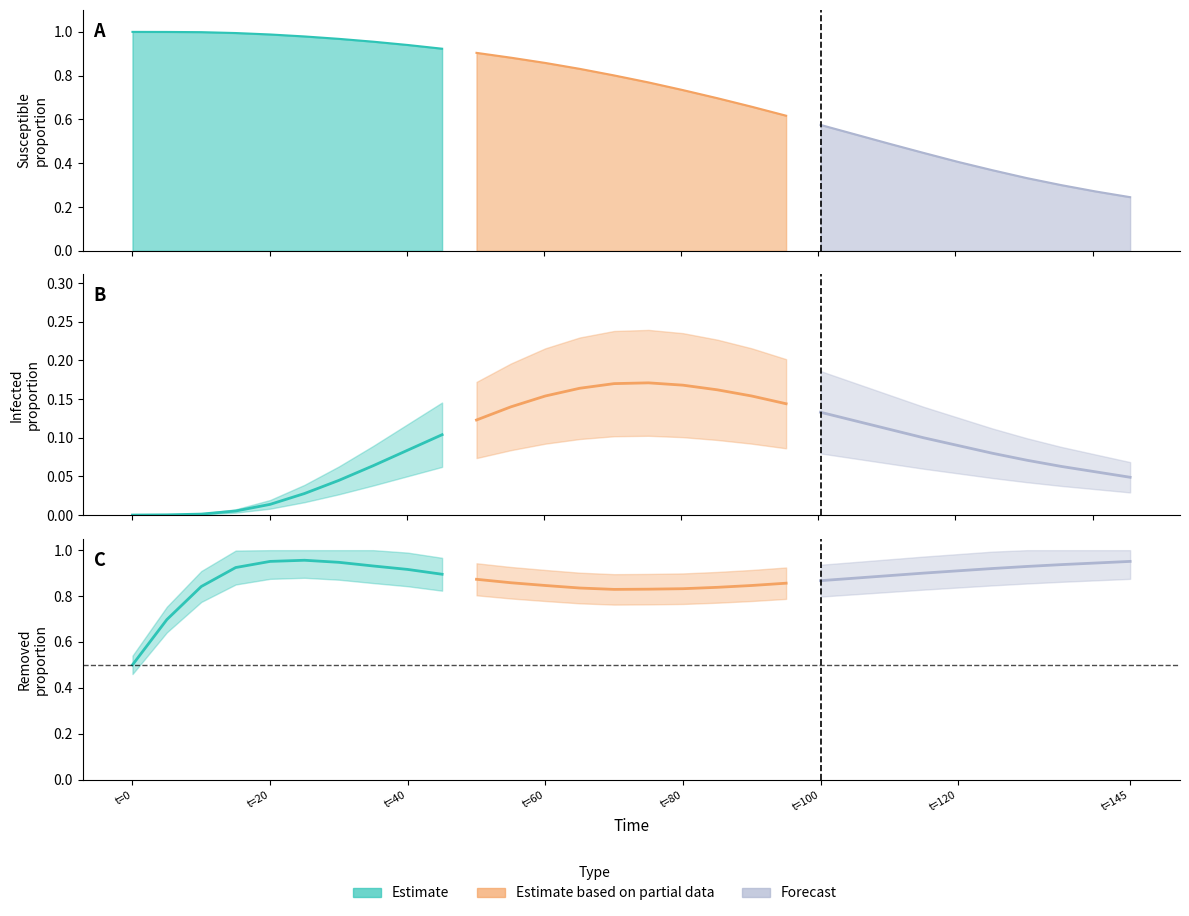

After their last crossing, which series has the higher values: I (Partial) or I (Forecast)?

I (Partial)